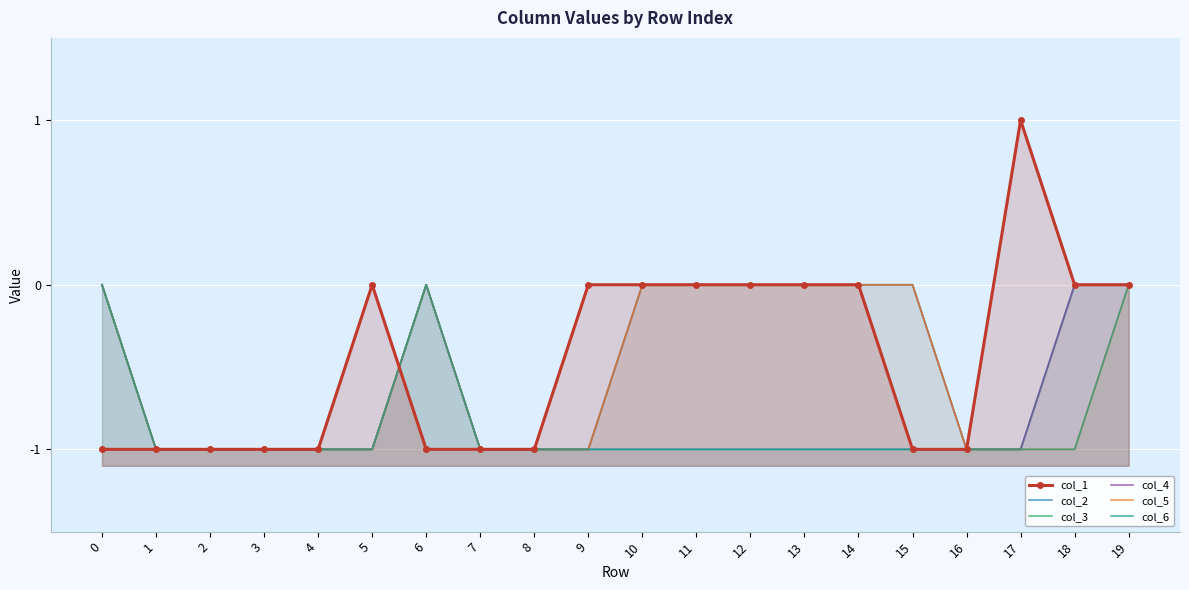

What are all the series names shown in the legend?

col_1, col_2, col_3, col_4, col_5, col_6